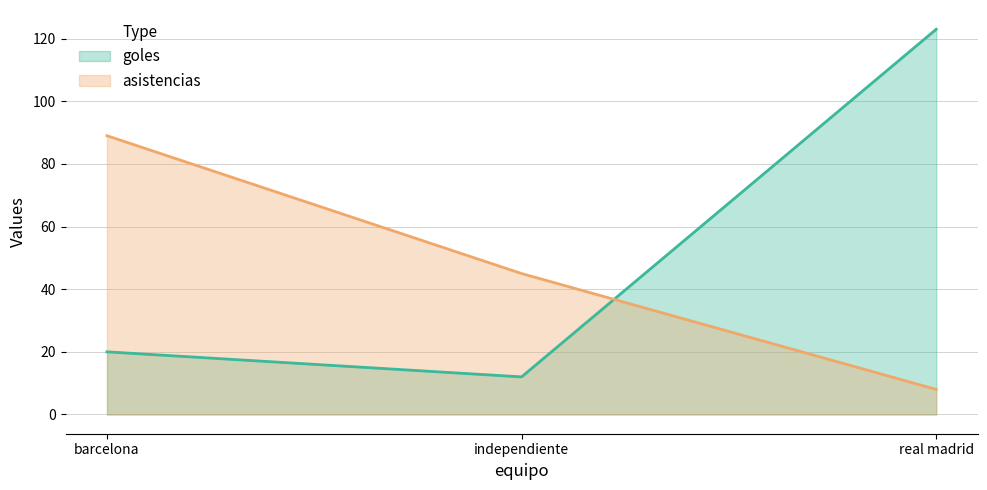

What is the maximum value shown in the chart?

123